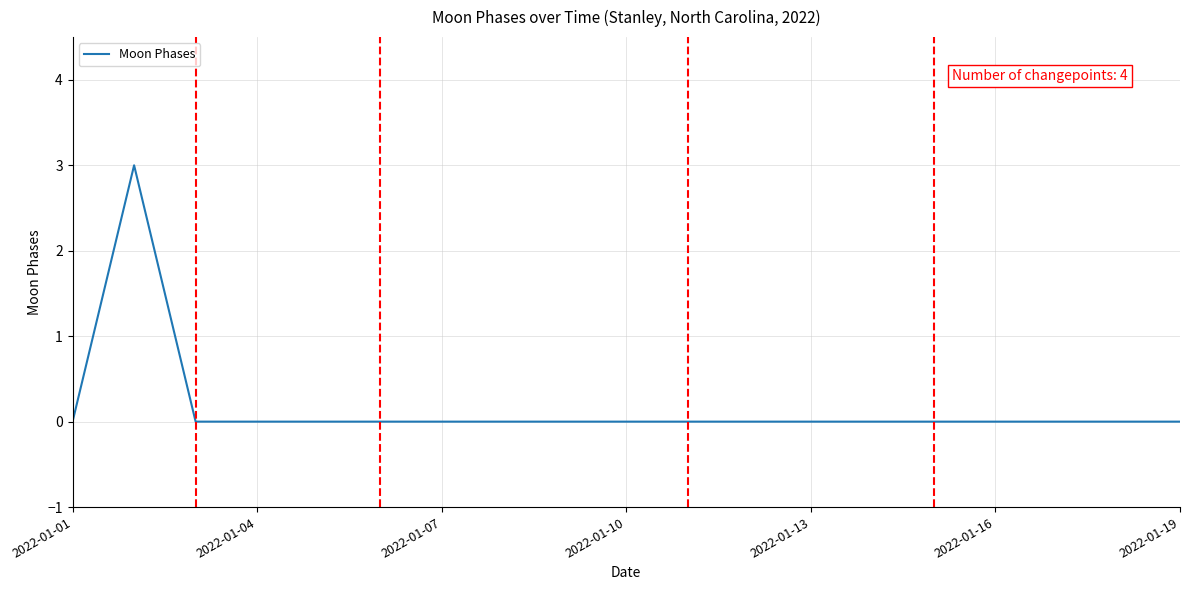

Count the values in the range 0 to 1.

18